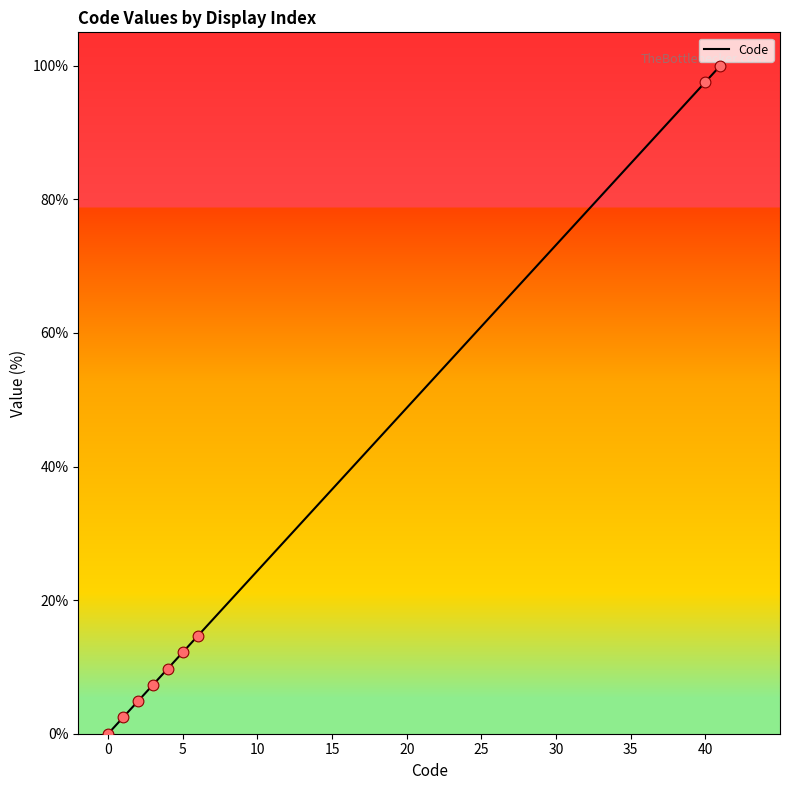

What is the greatest value displayed?

100.0